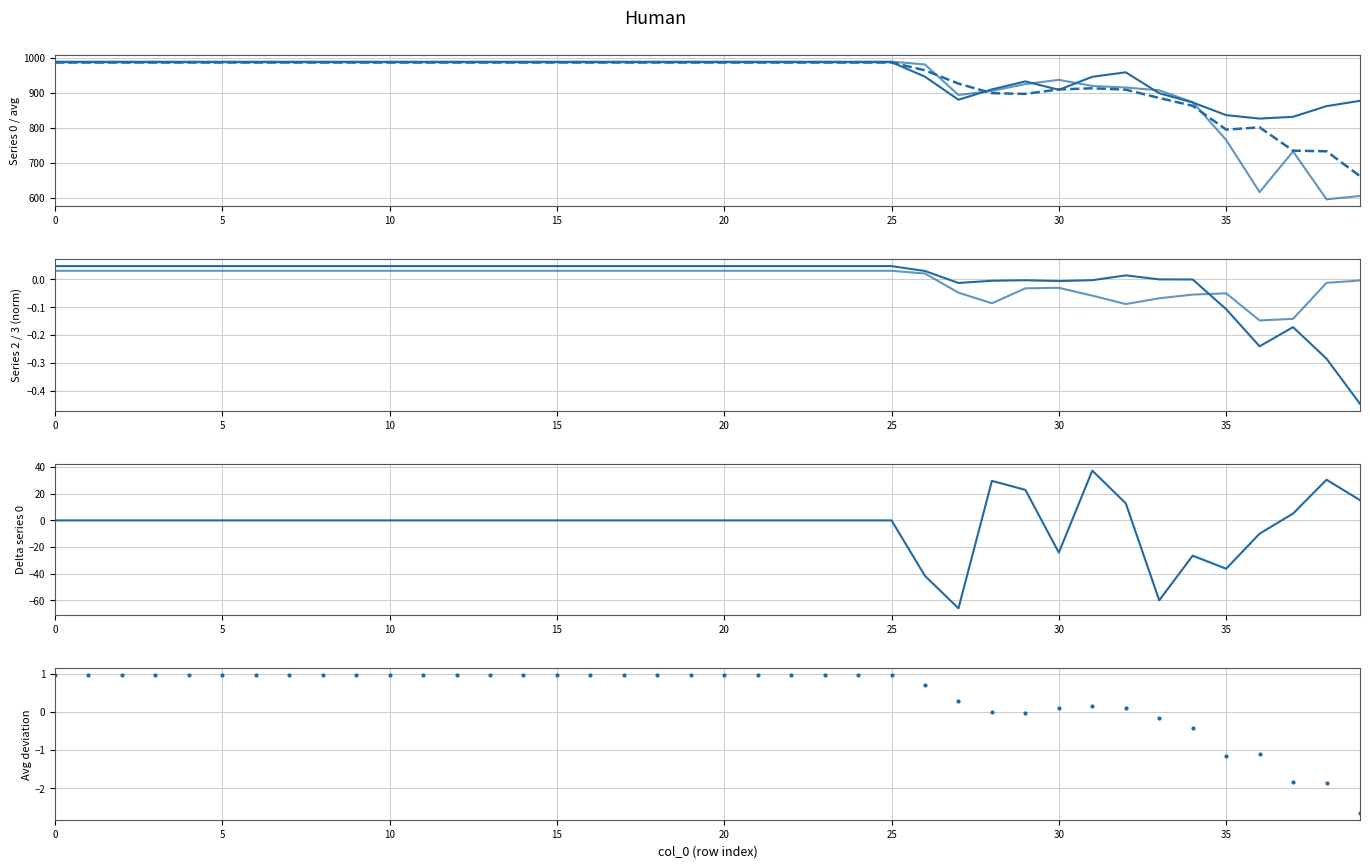

How many negative values are there?

9